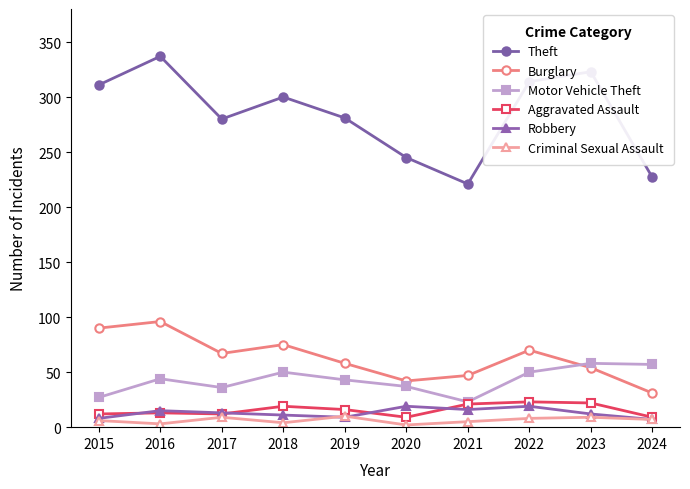

Which series has the widest spread of values?

Theft